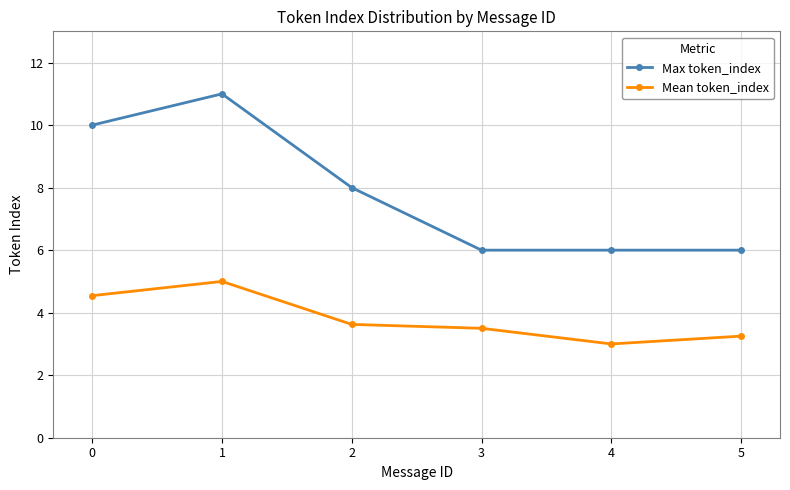

Count the Max token_index values in the range 6 to 10.

5